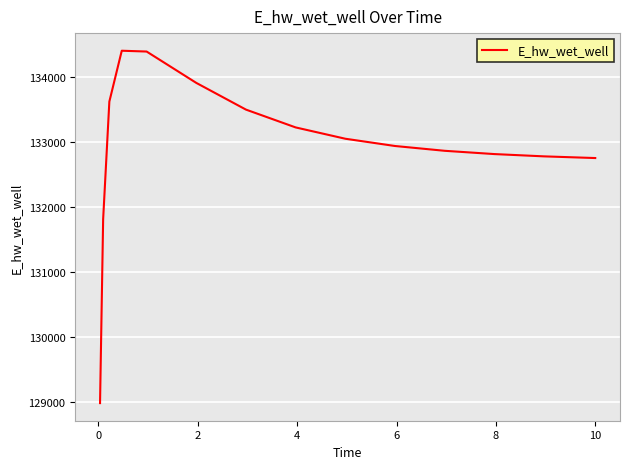

What is the minimum value shown in the chart?

128988.2